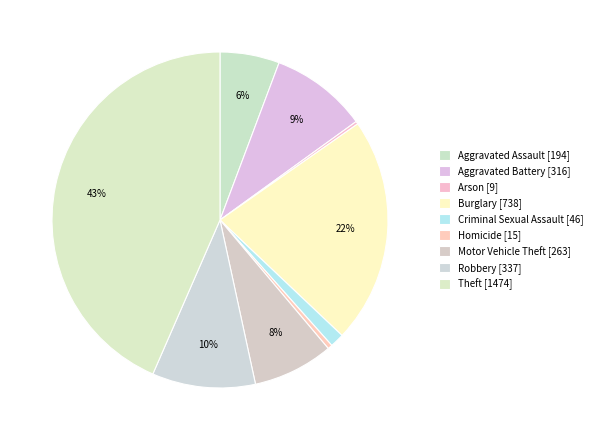

How many slices are in this pie chart?

9